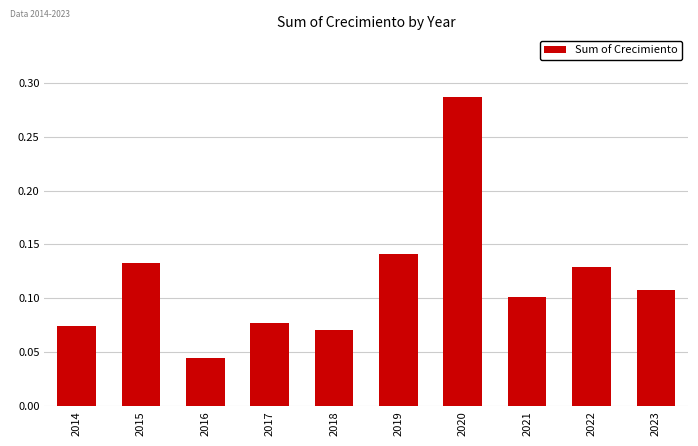

Where is the data nearest to the value 0?

2016